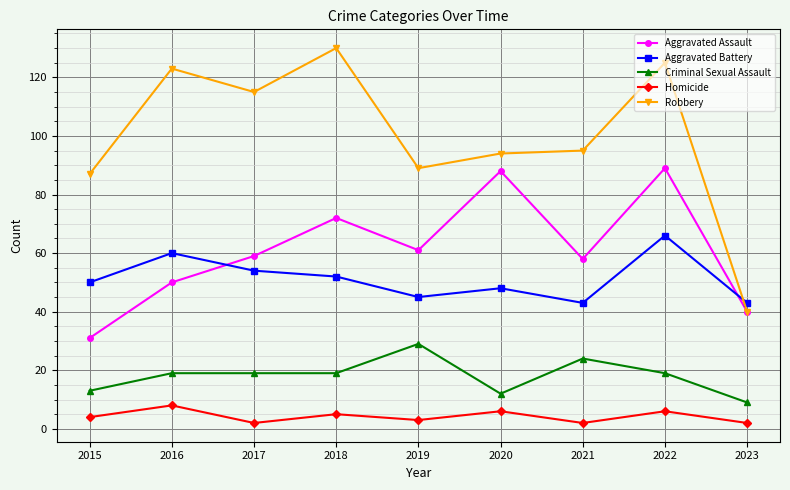

What is the sum of all Aggravated Assault values?

548